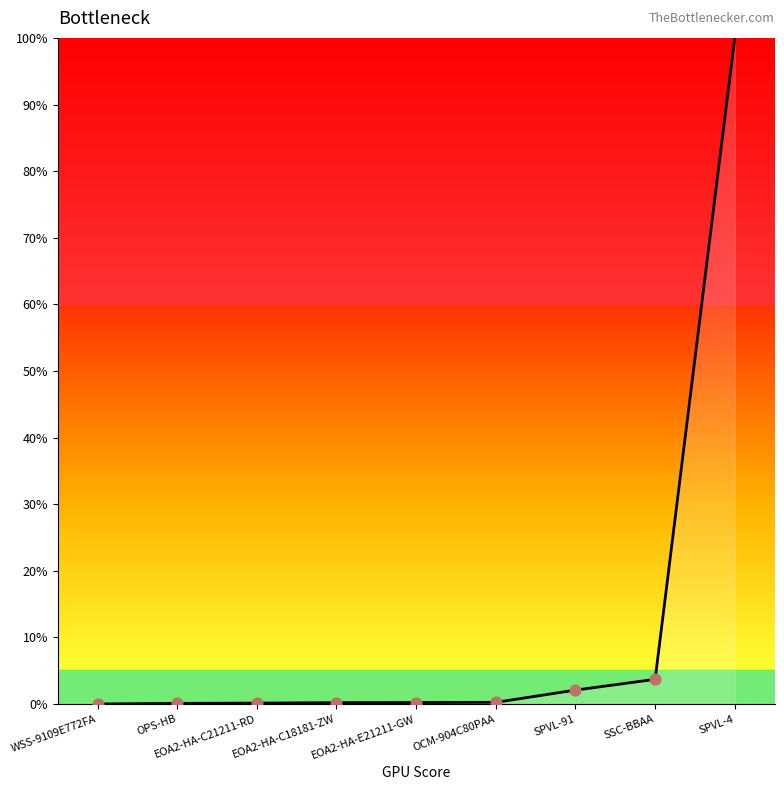

What is the change in value from EOA2-HA-C21211-RD to SPVL-4?

+99.9